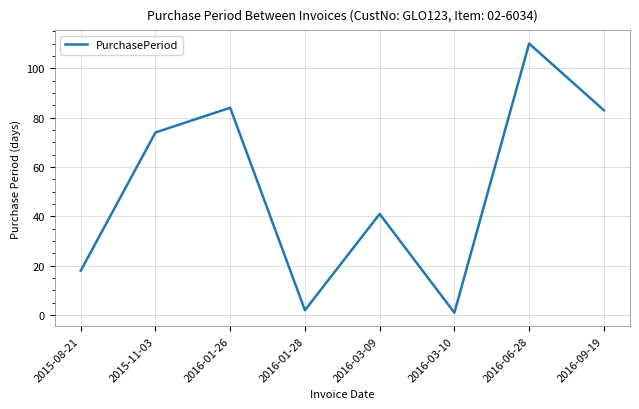

What position from the left is 2016-03-09?

5